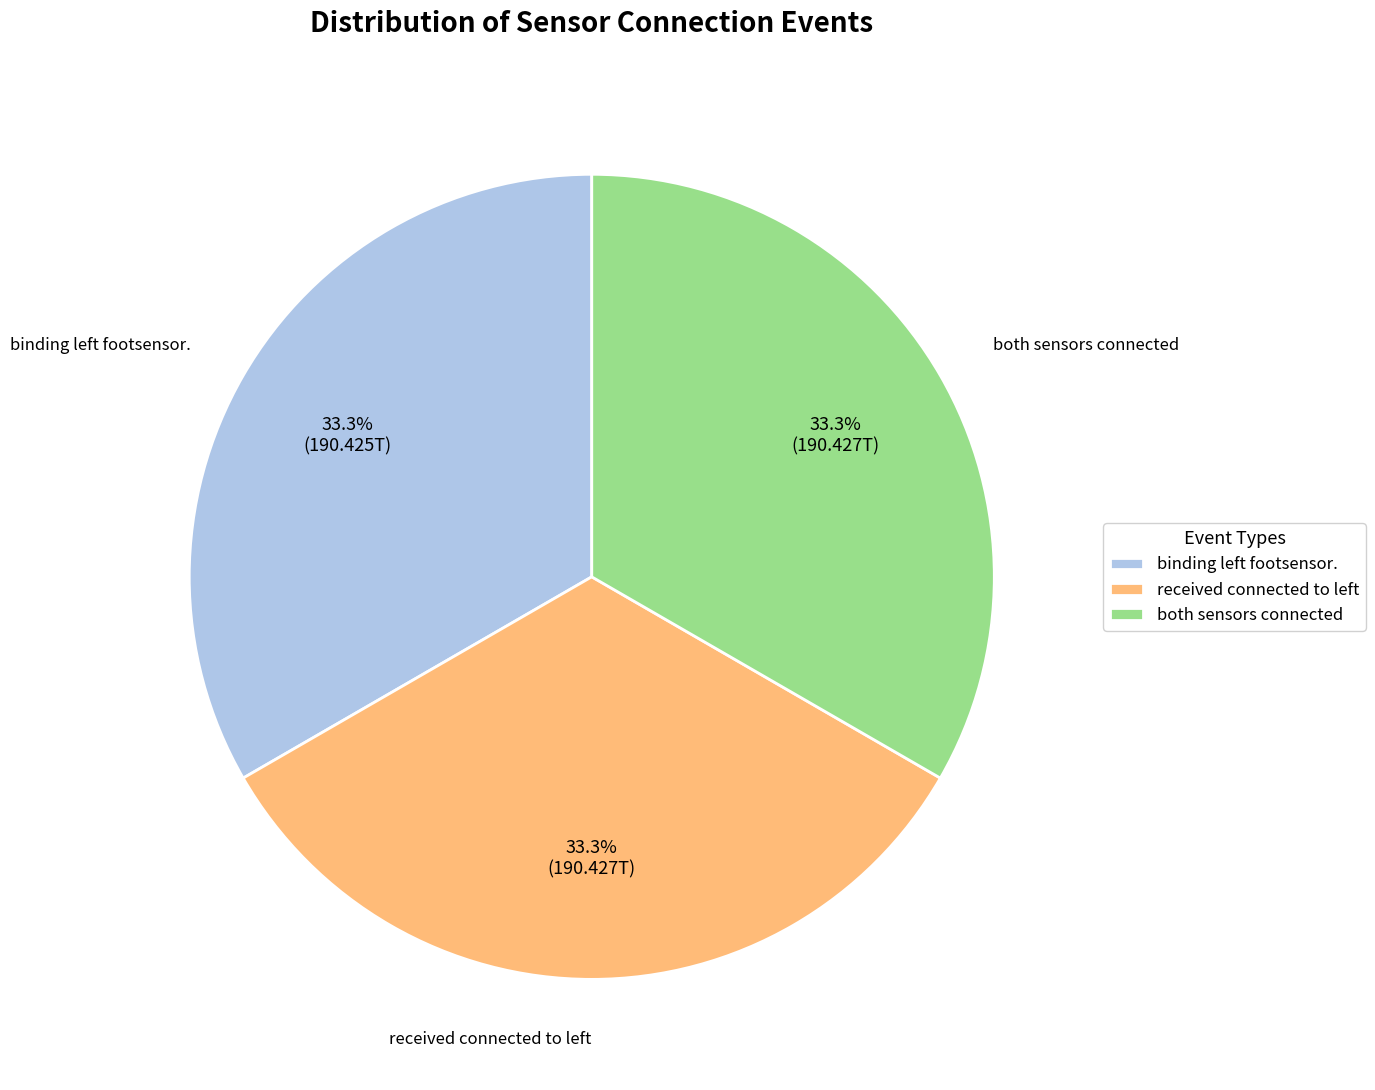

Count the number of slices in the pie.

3